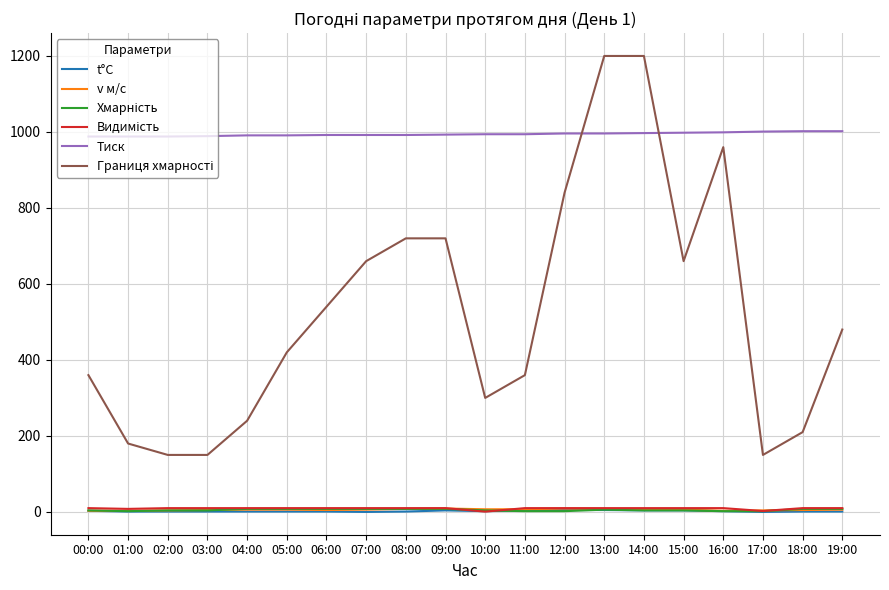

True or false: v м/с has a value of 8.0 at 08:00.

True